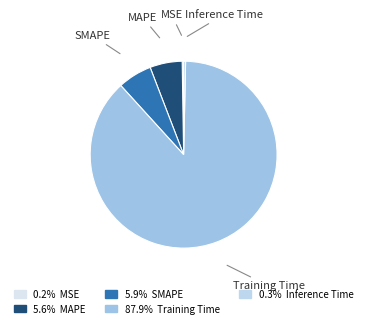

How many segments does this pie chart have?

5